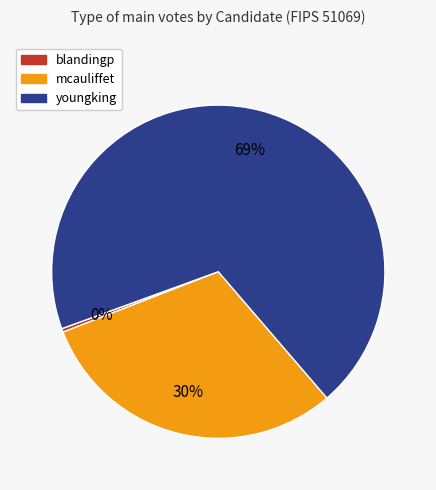

Rank the categories by value from highest to lowest.

youngking, mcauliffet, blandingp